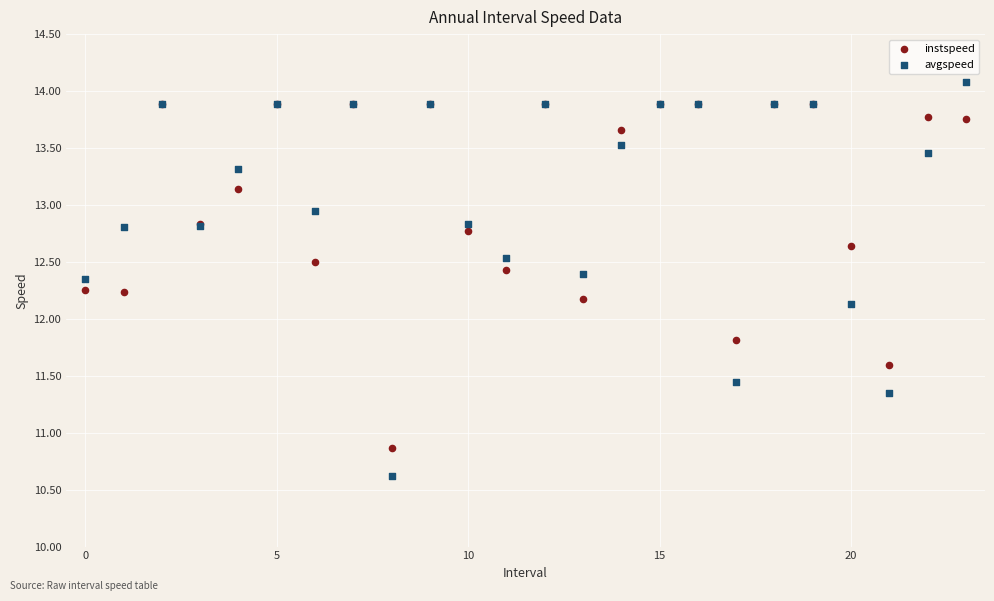

Which series reaches the maximum Y coordinate?

avgspeed